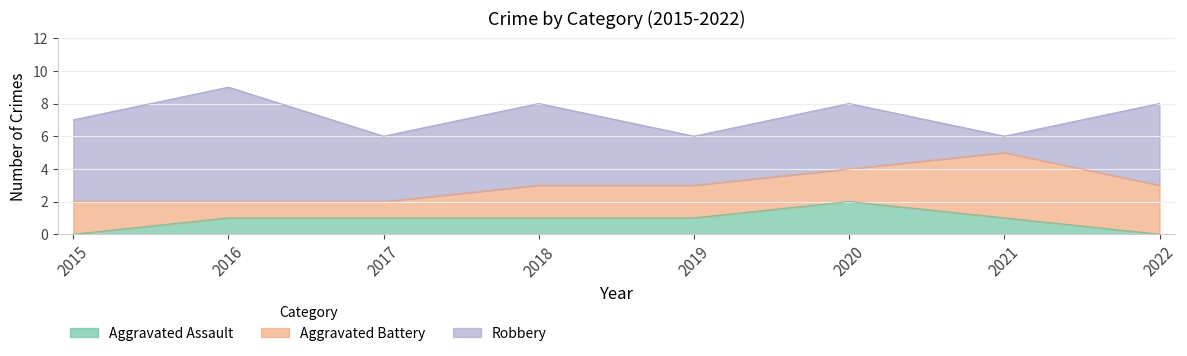

What is the value of the Aggravated Battery point at the 4th from the left?

2